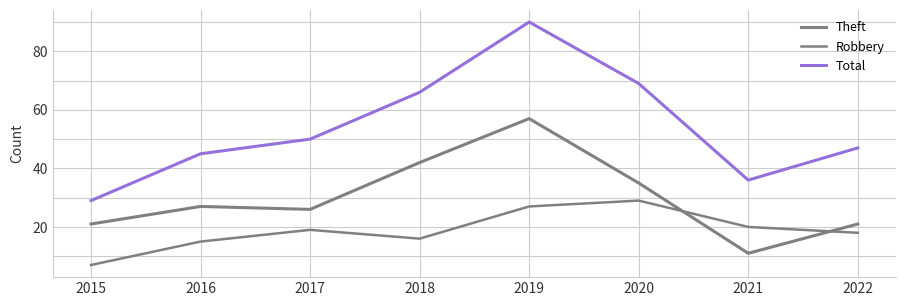

True or false: Total and Theft intersect in this chart.

False